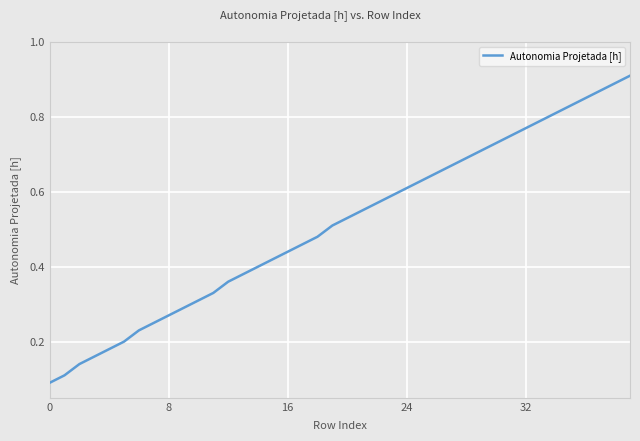

True or false: there are more than 2 points higher than both neighbors.

False